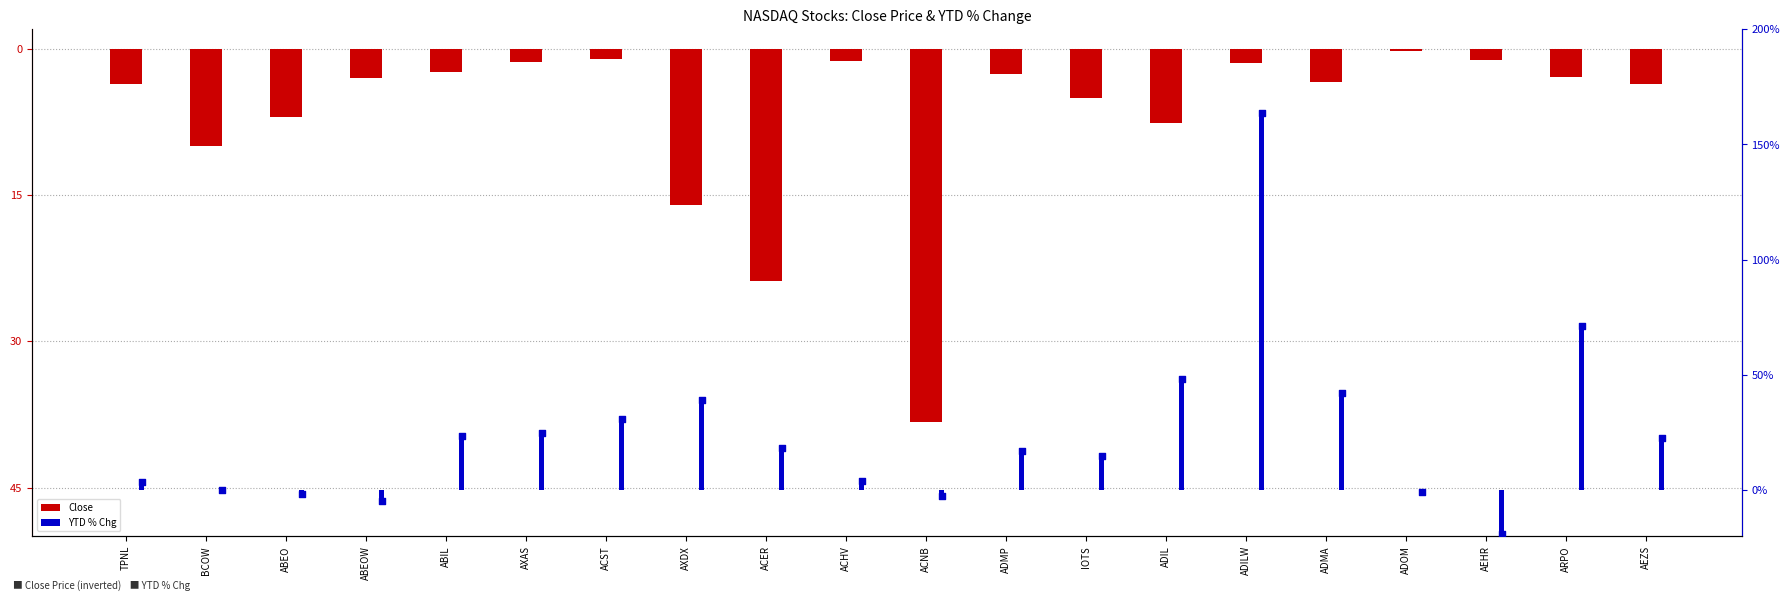

Which series has the largest Y range (max minus min)?

YTD % Chg